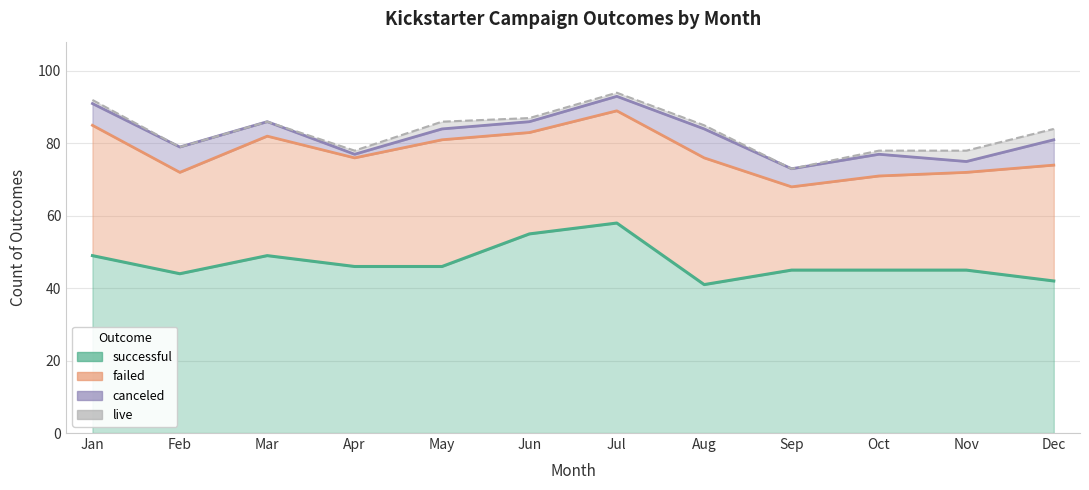

List the labels in order of successful value, smallest first.

Aug, Dec, Feb, Sep, Oct, Nov, Apr, May, Jan, Mar, Jun, Jul